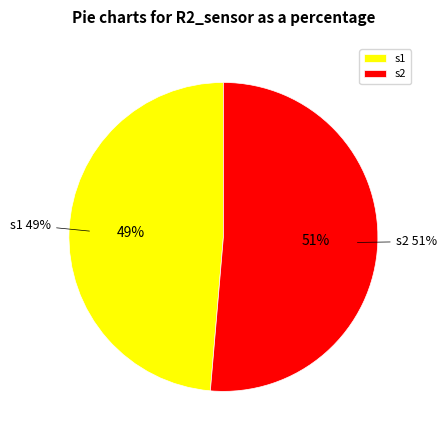

Combined, what portion of the pie is s2 and s1?

100.0%